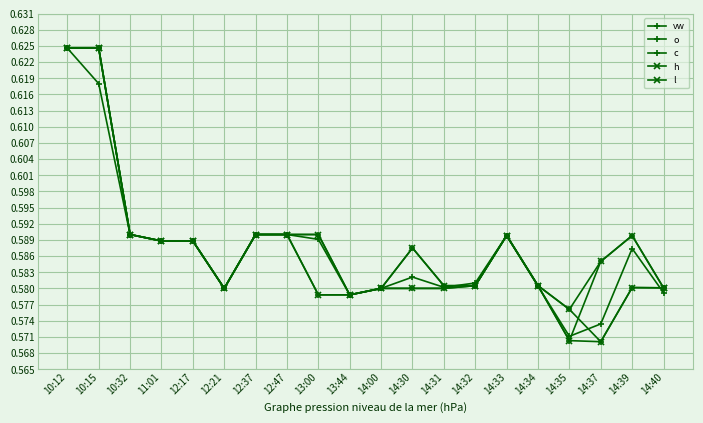

Count the number of data series in this chart.

5